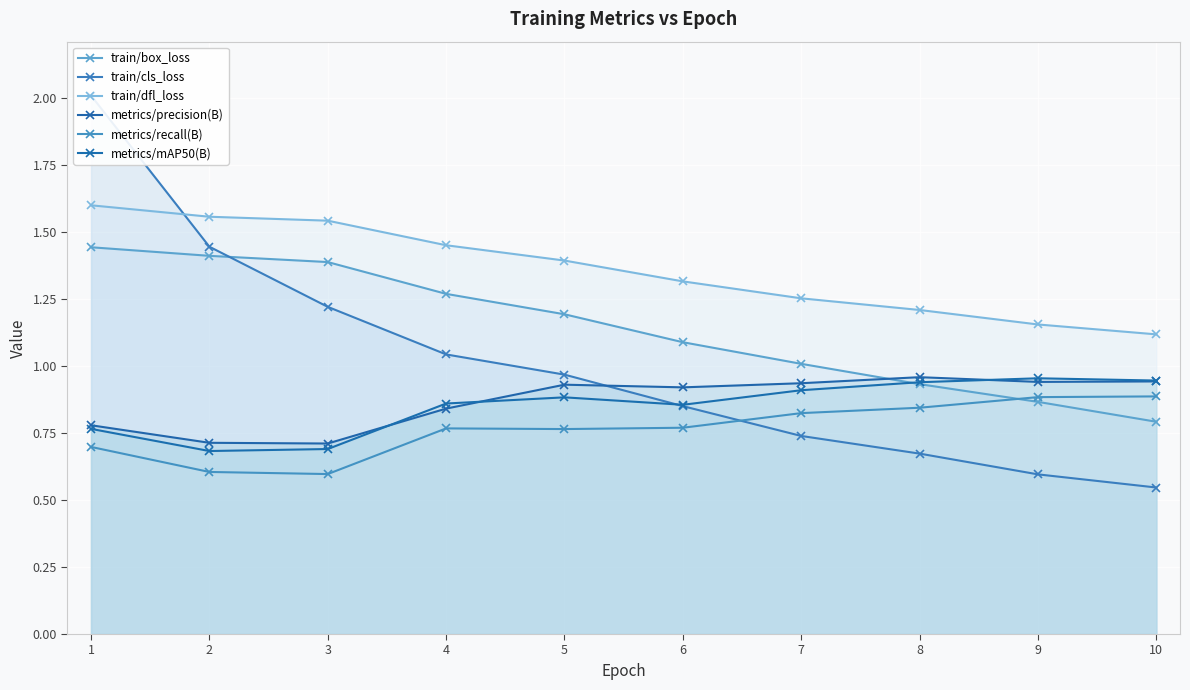

What is the difference between the highest and lowest values at 10?

0.6